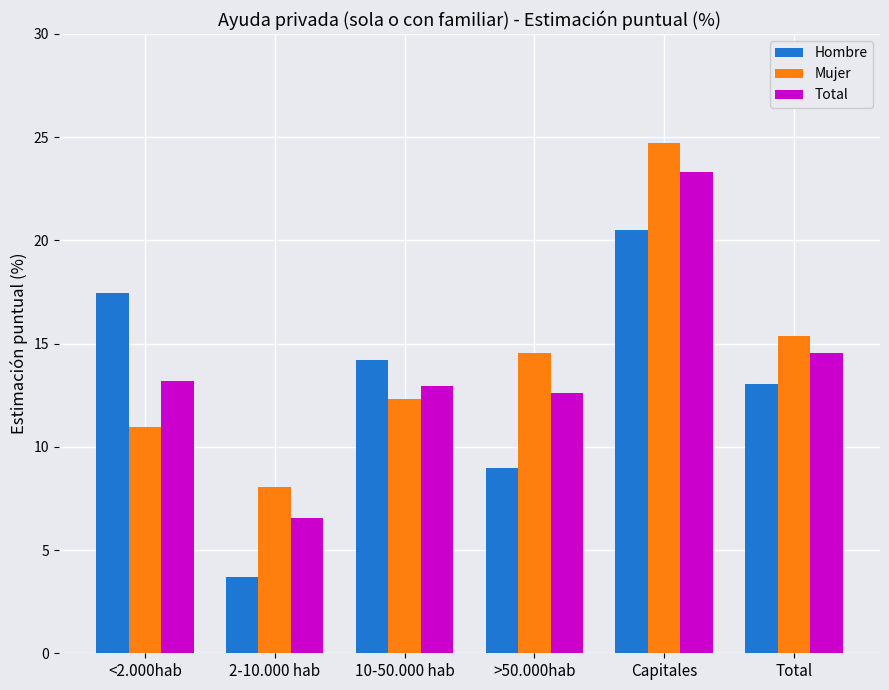

What is the difference between the maximum and minimum values in the Hombre series?

16.8